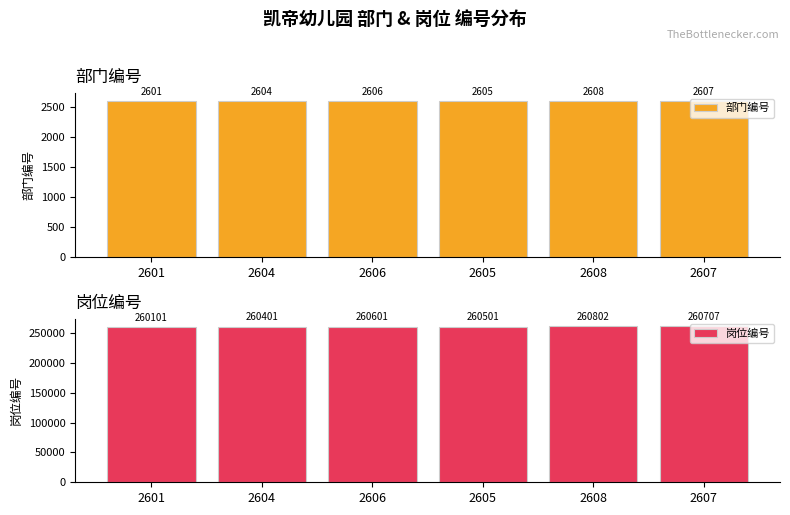

How many data points in 部门编号 are above 2606?

2